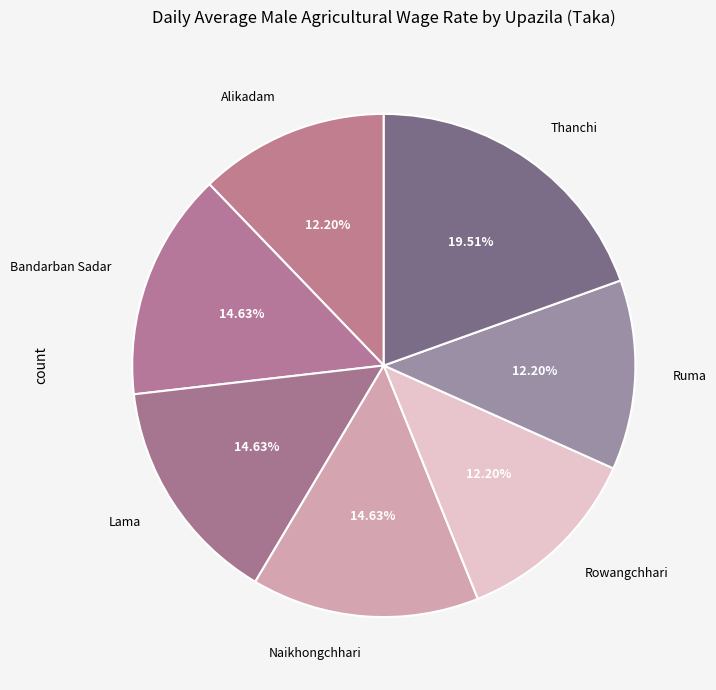

Which slice is the largest?

Thanchi